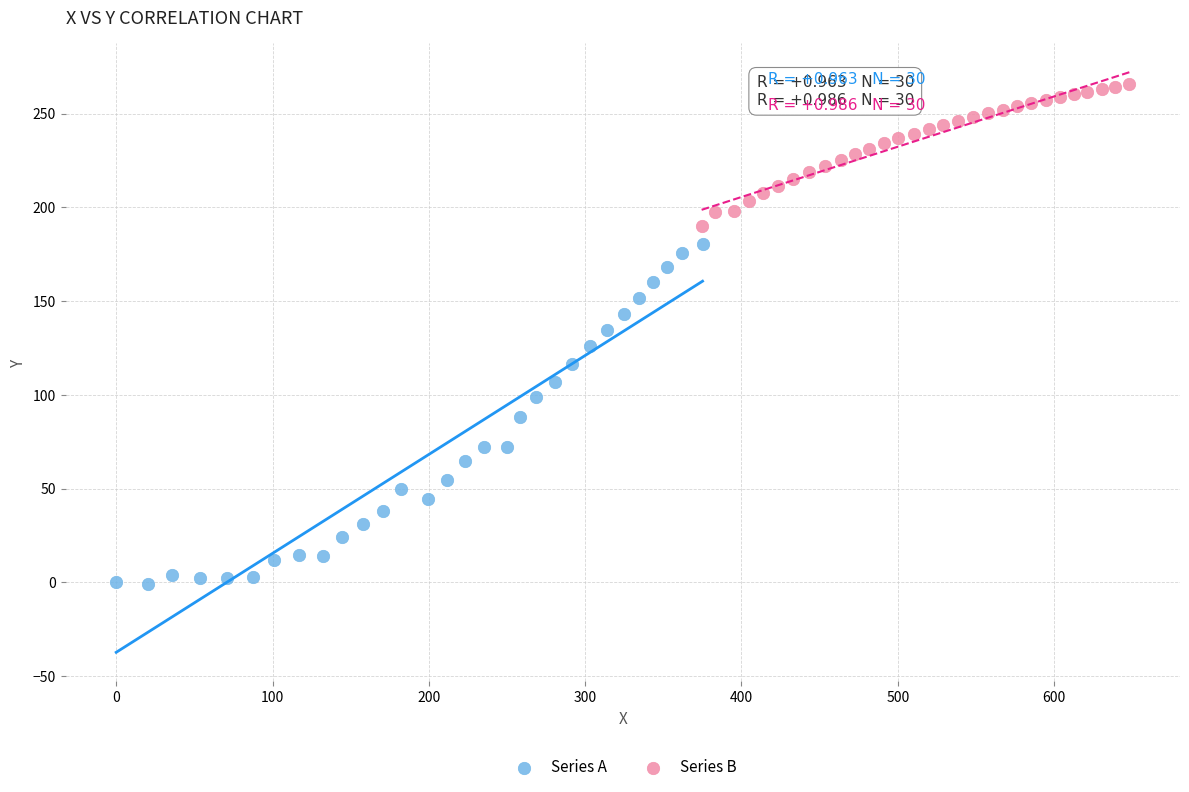

Which series has the largest Y range (max minus min)?

Series A